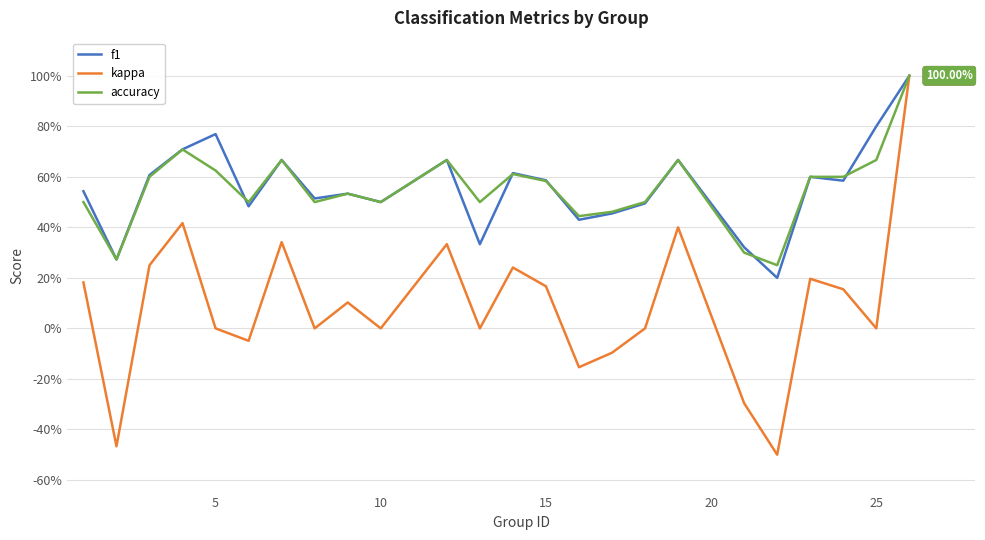

What are all the series names shown in the legend?

f1, kappa, accuracy